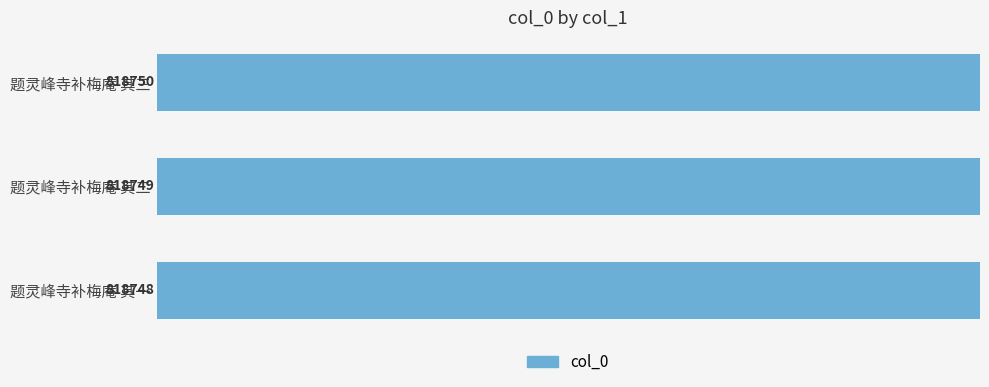

How many bars are there in total?

3